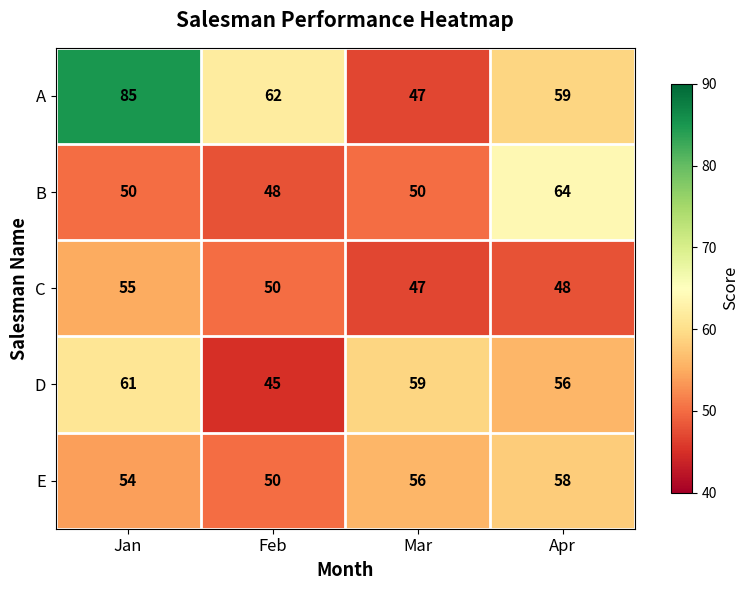

The B series shows 26 at Jan. True or false?

False